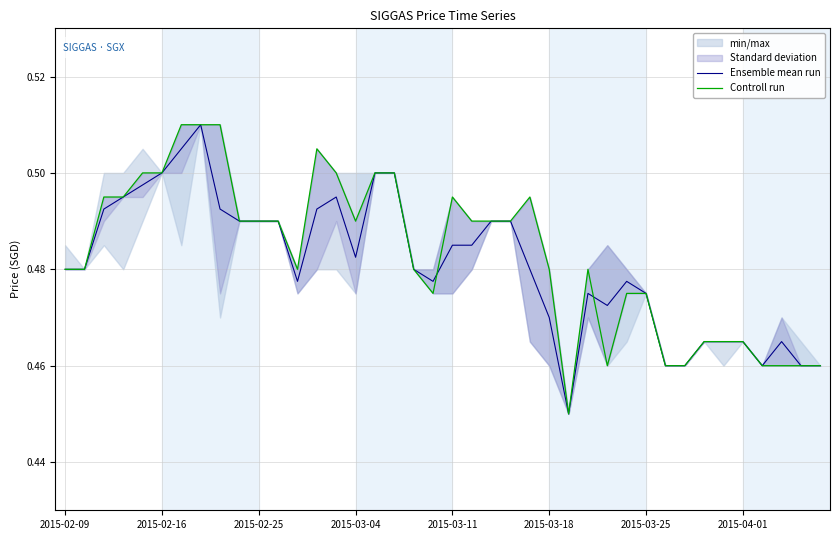

At 2015-02-09, list the series in order from smallest to largest.

Ensemble mean run, Controll run